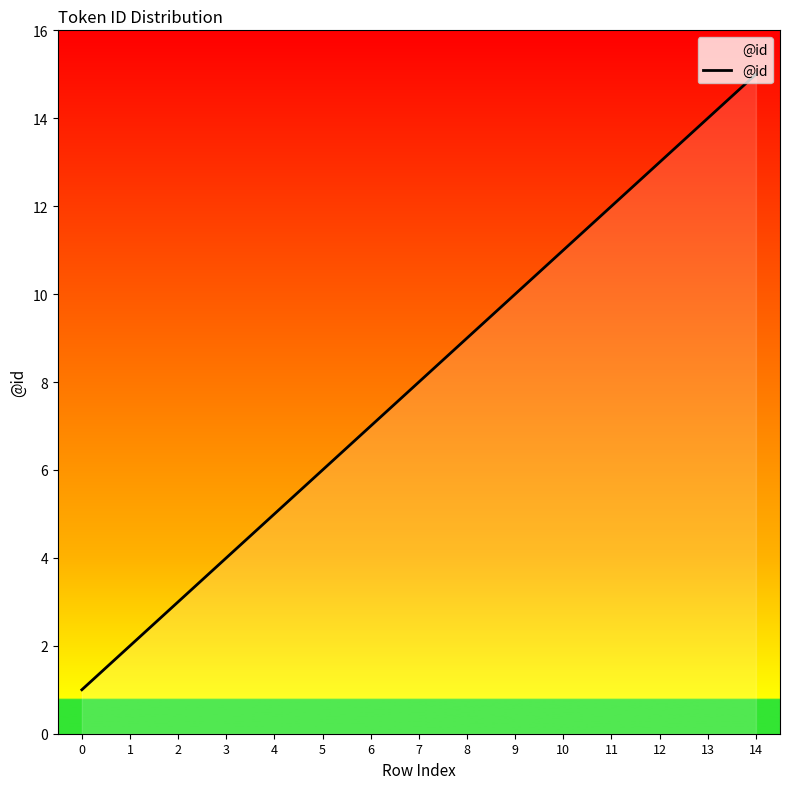

What is the sum of all values?

120